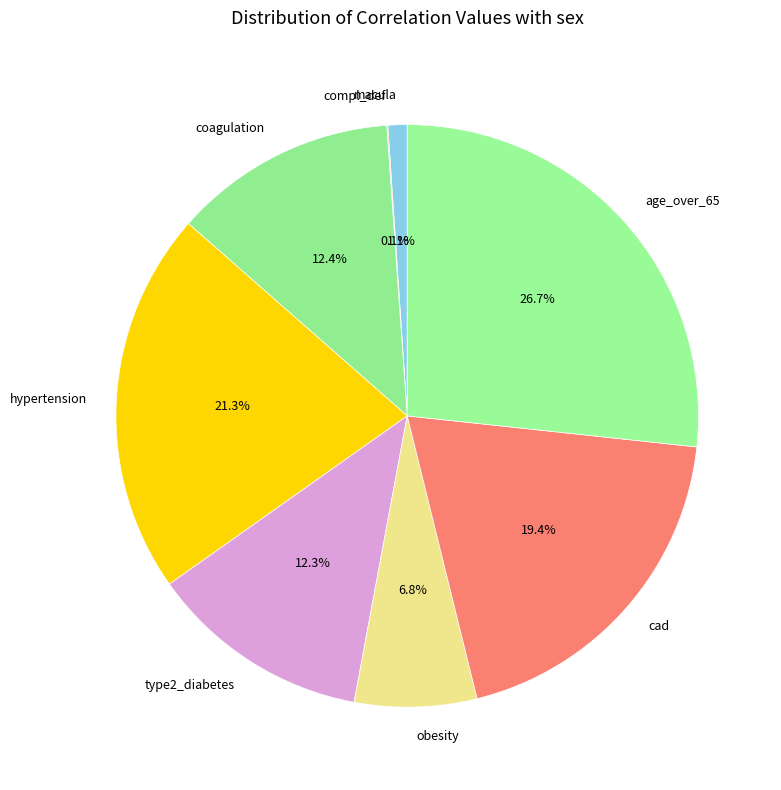

Is it true that hypertension is 38% of the pie?

False